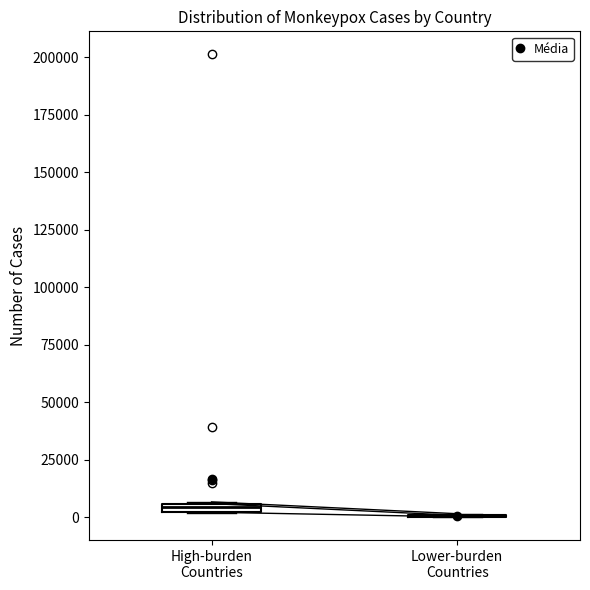

Where is the upper edge of the box for High-burden Countries on the y-axis? The values are not printed on the chart, so give them approximately, as read against the axis.

5000